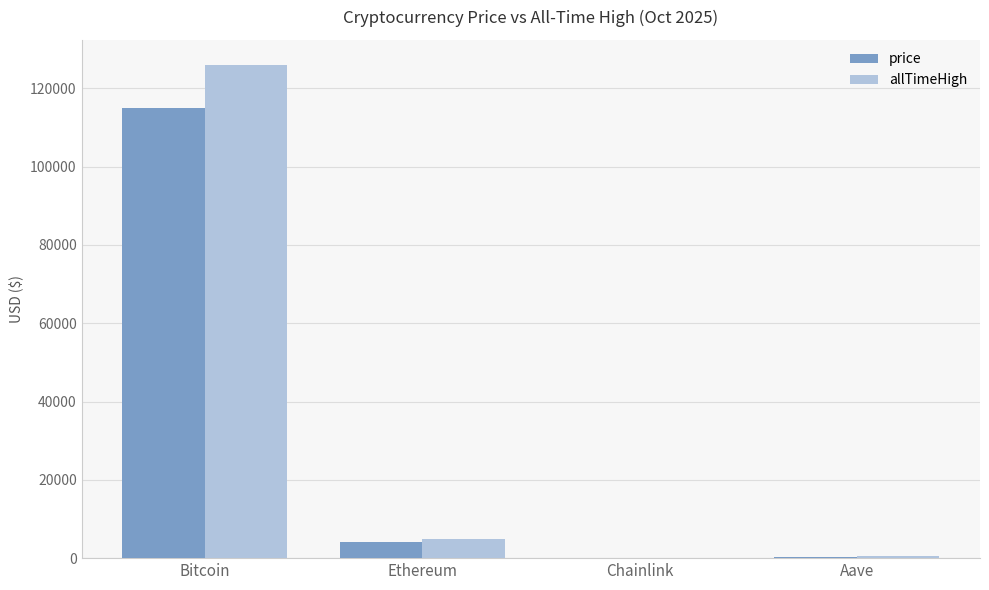

Which series changed the most between Bitcoin and Ethereum?

allTimeHigh